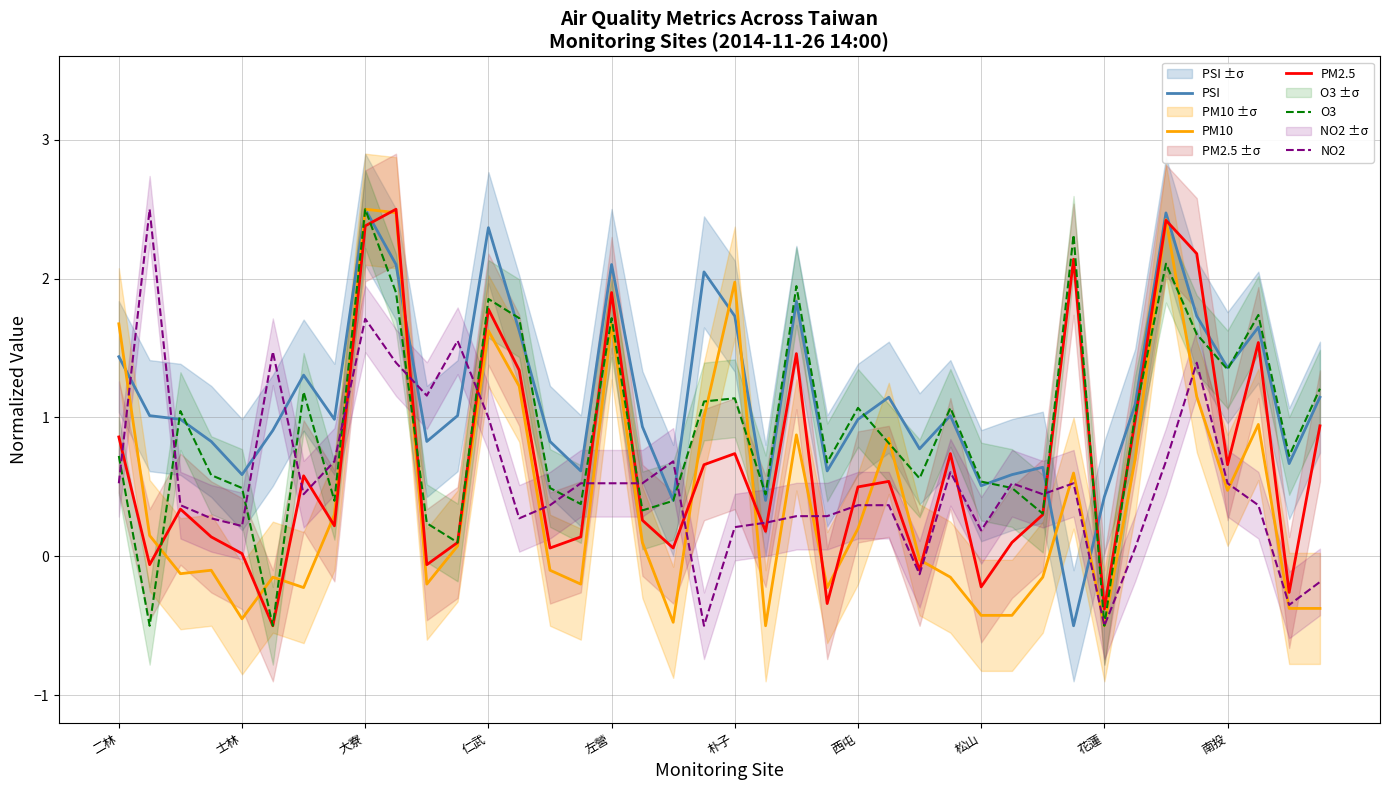

True or false: NO2 and O3 intersect in this chart.

True